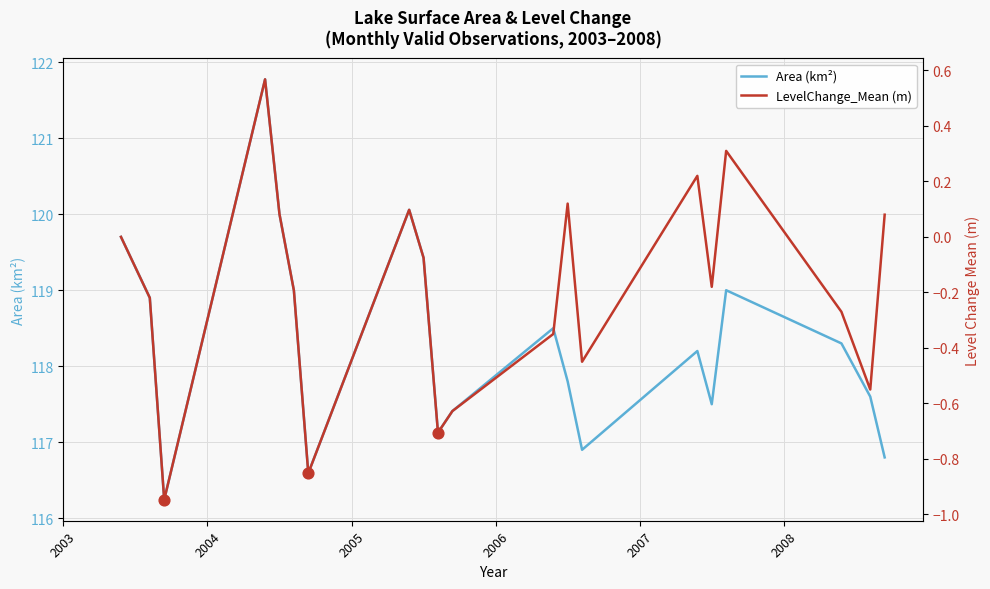

Which series has the largest total across all categories?

Area (km²)